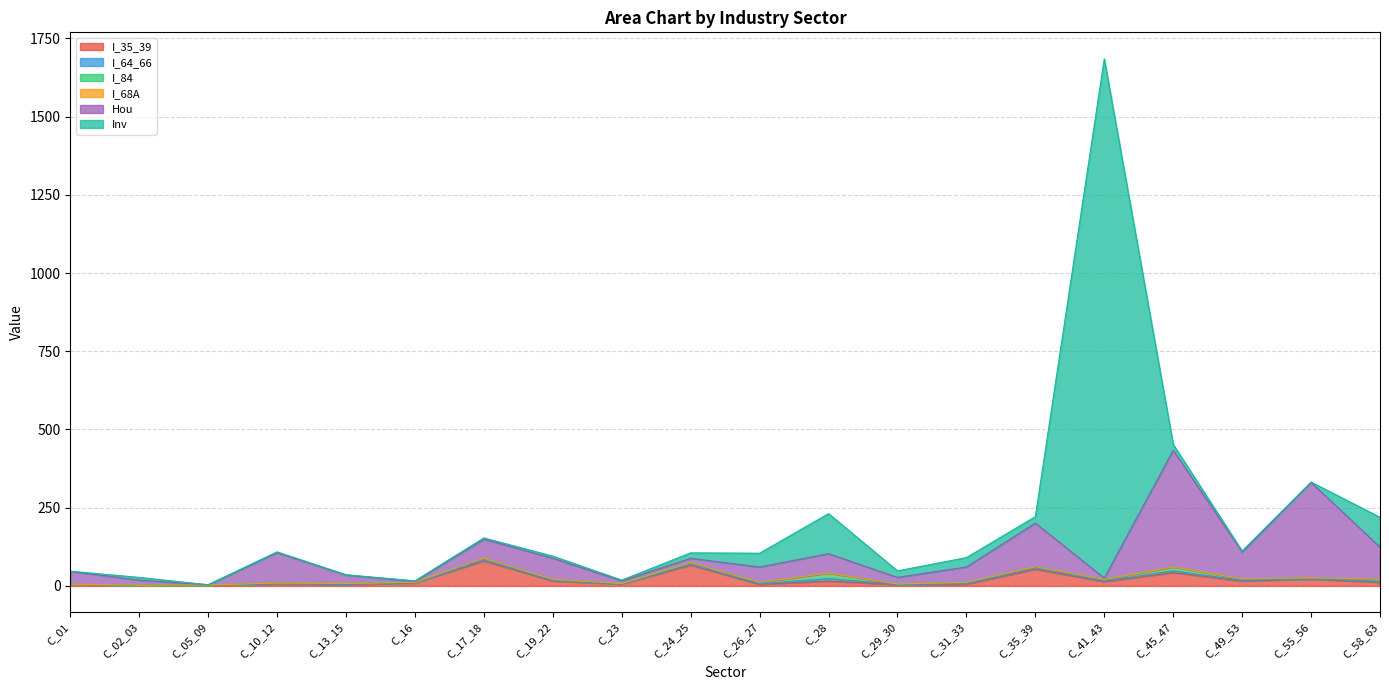

How many interior local valleys does the I_64_66 series have?

7